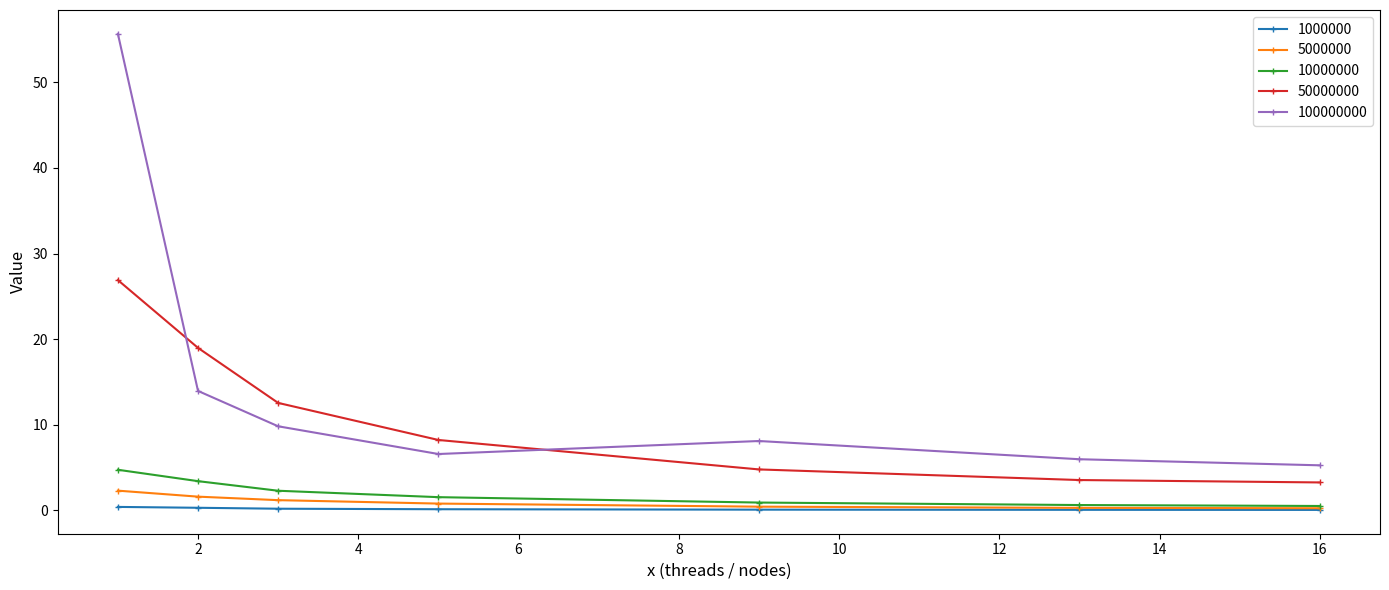

True or false: 100000000 has more than 1 interior local peaks.

False